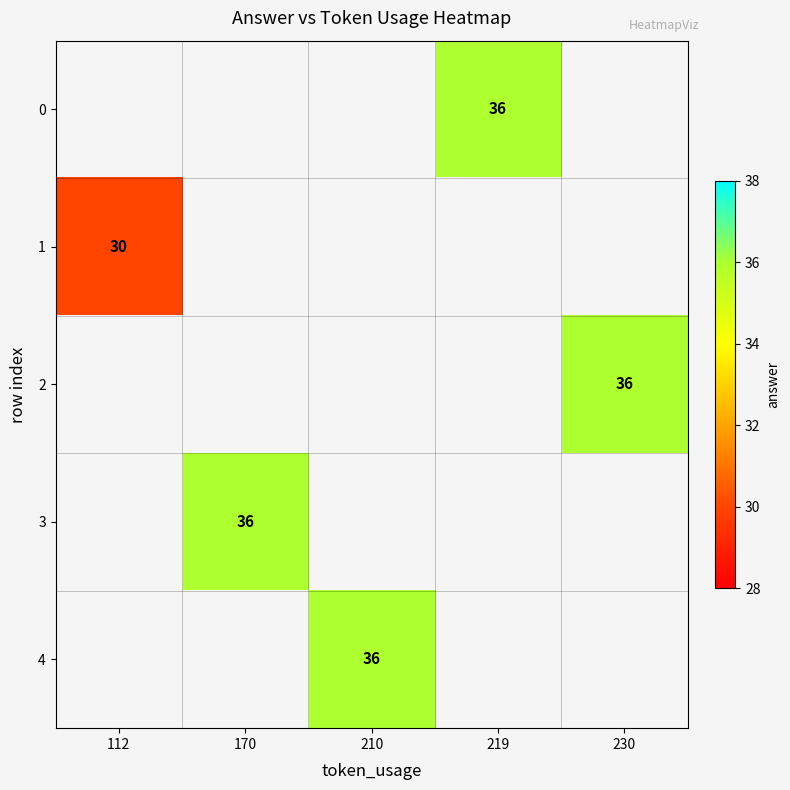

Is it true that 3 equals 11 at 170?

False